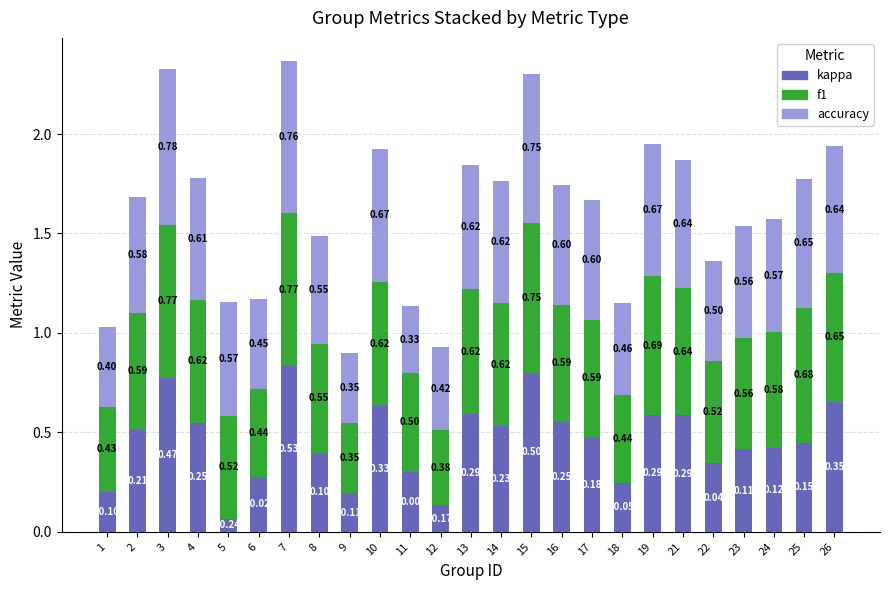

How many bars are there in total?

25